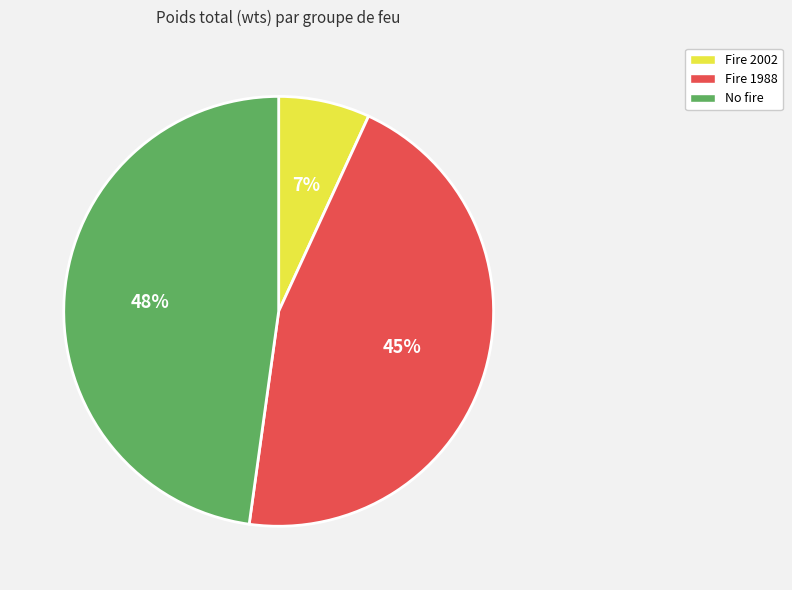

To the nearest percent, what is the average slice percentage?

33%